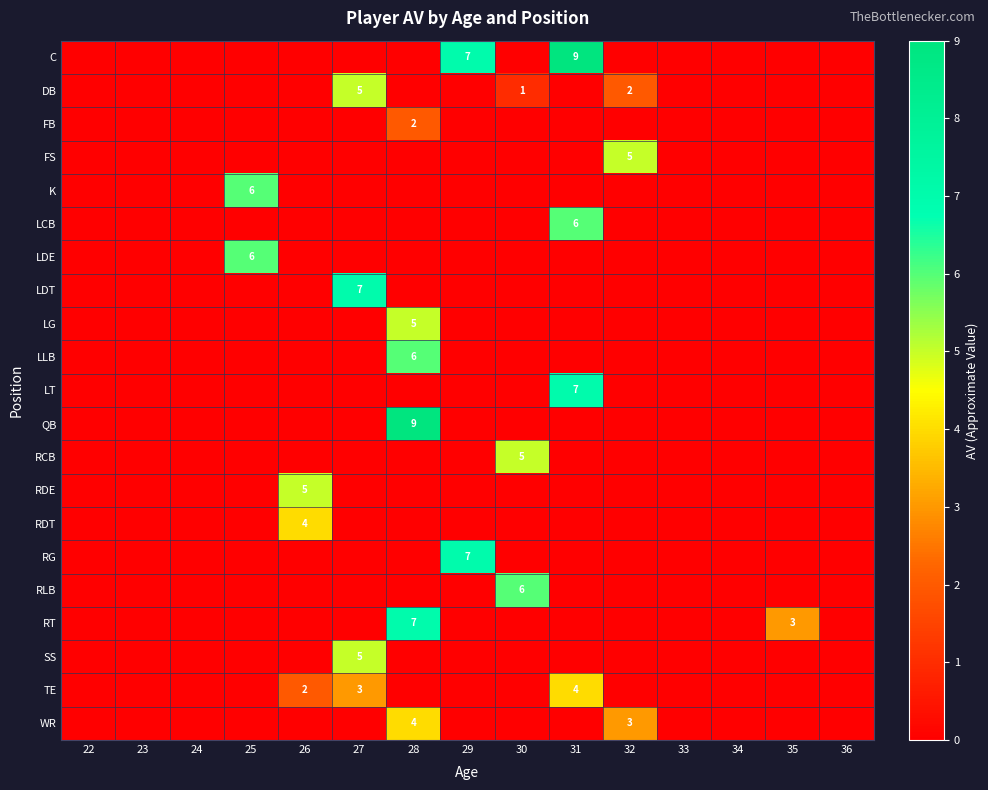

Is it true that LCB equals 3 at 30?

False